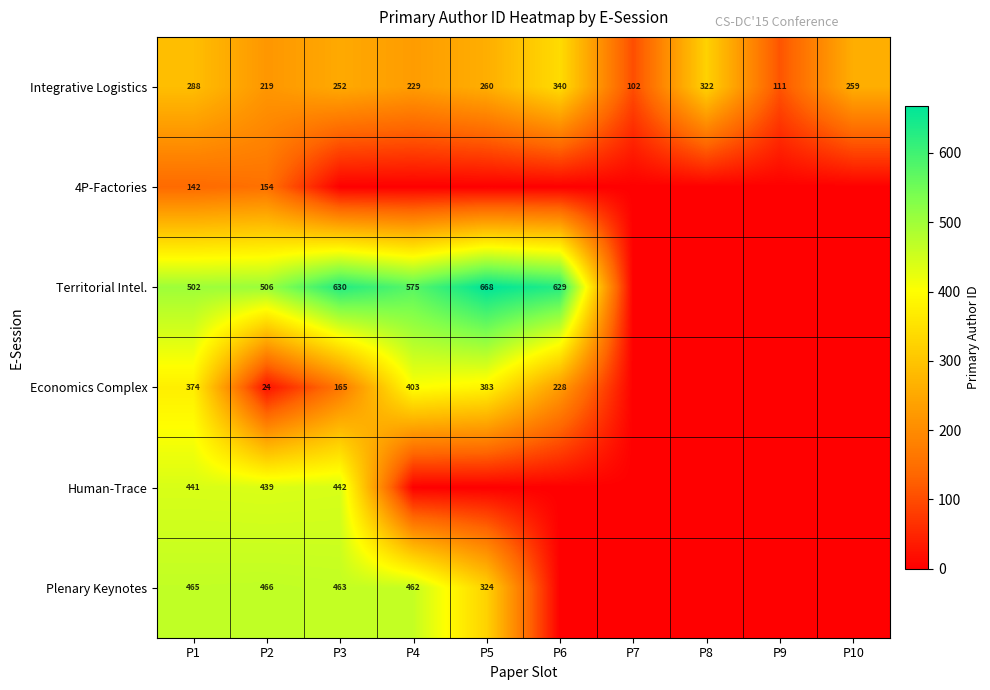

What is the minimum value for Integrative Logistics?

102